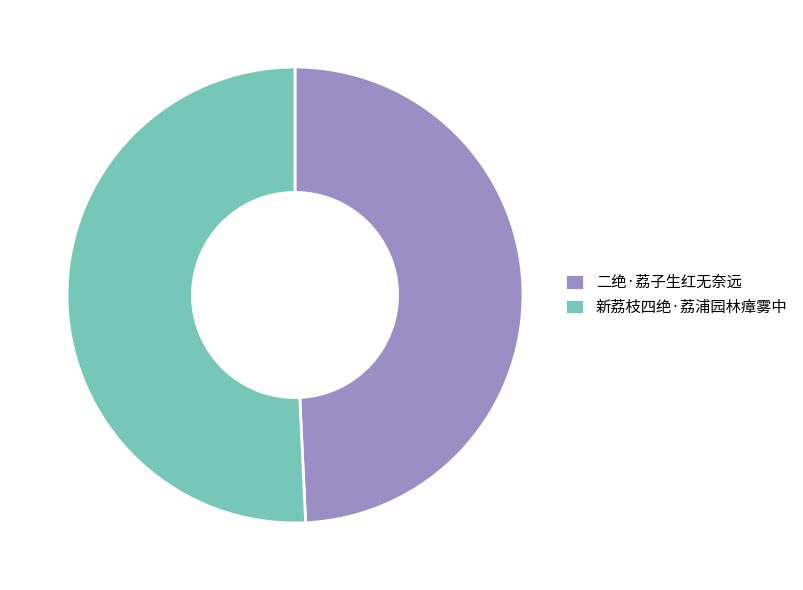

Is the sum of 新荔枝四绝·荔浦园林瘴雾中 and 二绝·荔子生红无奈远 greater than half?

Yes